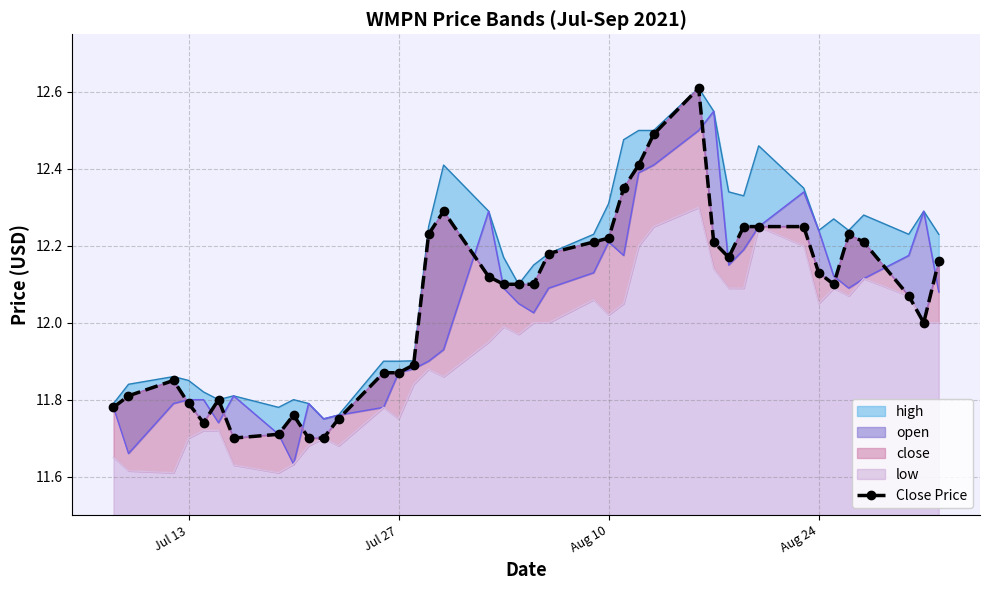

What is the maximum value shown in the chart?

12.6